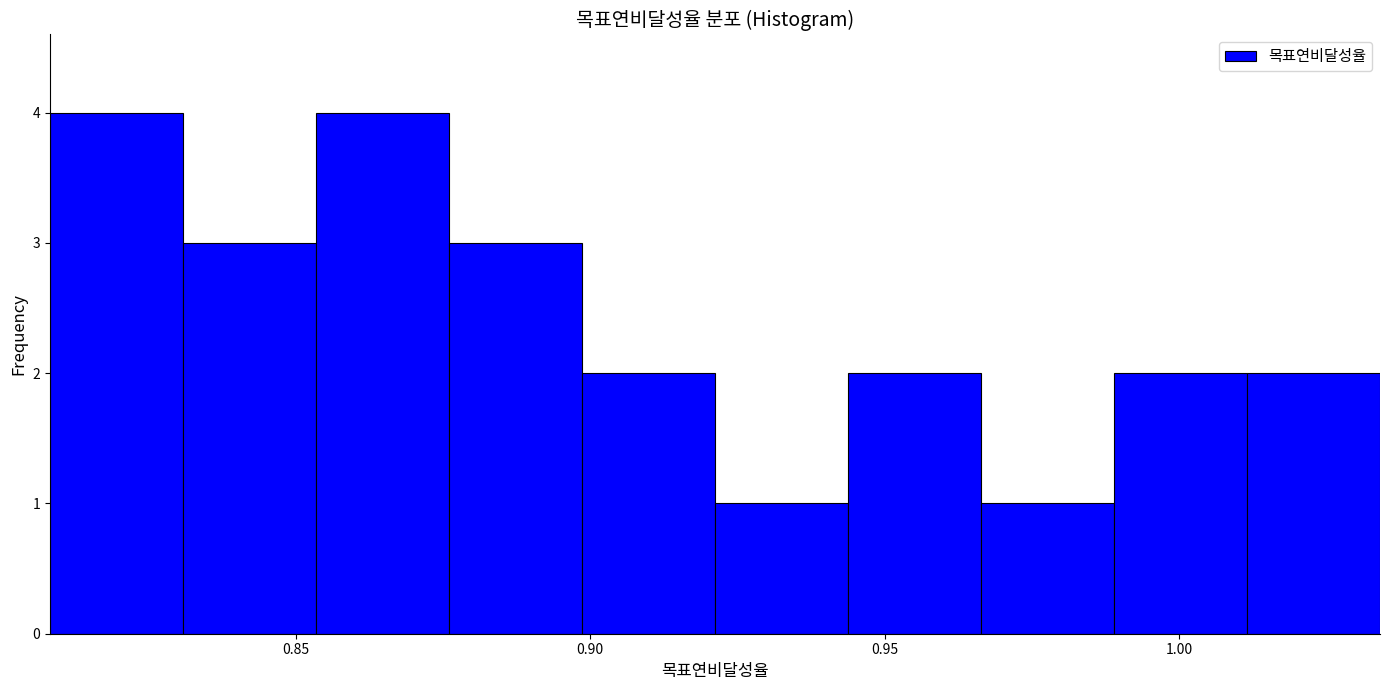

Reading left to right, list every bar in this chart as the range it spans on the x-axis followed by its height. Neither the bar edges nor the heights are printed on the chart, so give them approximately, as read against the axes.

0.810 to 0.830: 4
0.830 to 0.855: 3
0.855 to 0.875: 4
0.875 to 0.900: 3
0.900 to 0.920: 2
0.920 to 0.945: 1
0.945 to 0.965: 2
0.965 to 0.990: 1
0.990 to 1.010: 2
1.010 to 1.035: 2